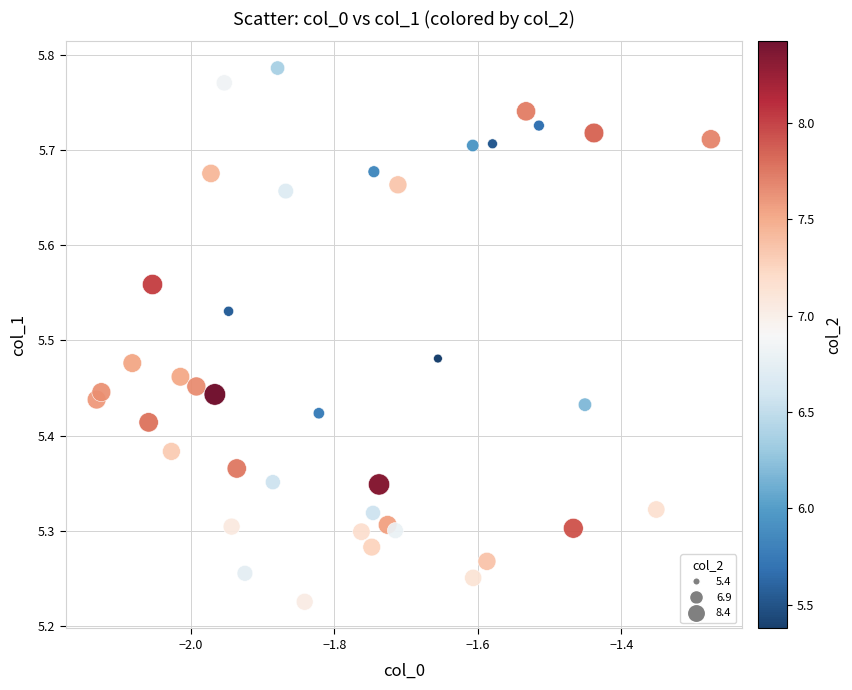

What is the range of Y values (max minus min)?

0.6